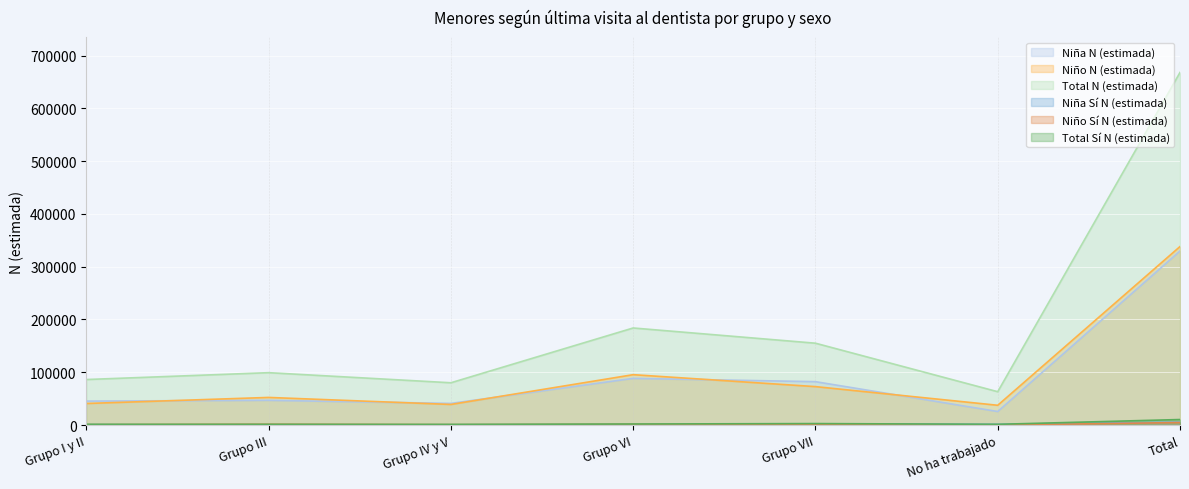

Where is Total N (estimada) nearest to the value 365551?

Grupo VI